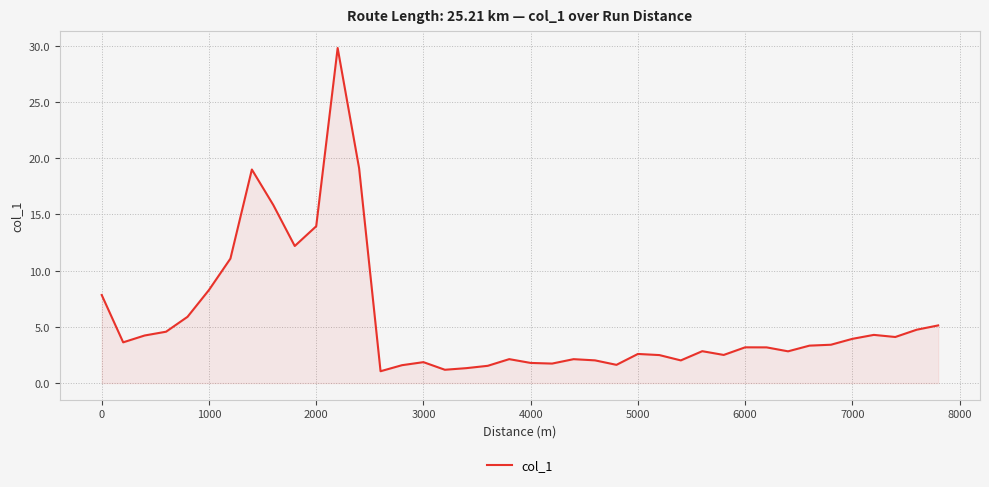

What is the smallest value displayed?

1.1